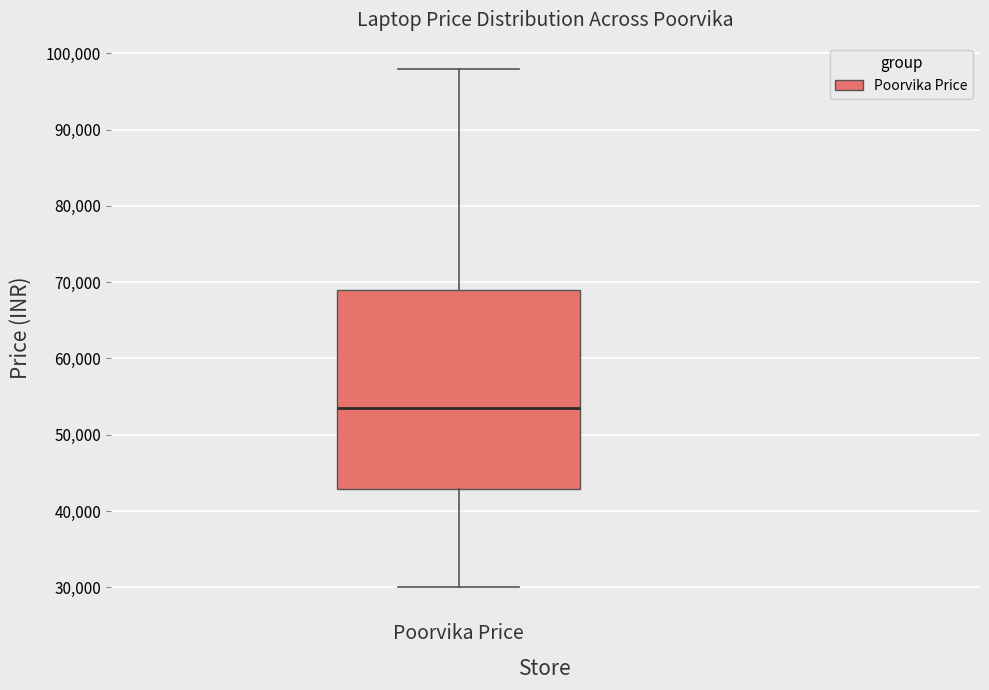

Read this box plot against the y-axis: the position of the median line, the range covered by the box, and the ends of both whiskers. The values are not printed on the chart, so give them approximately, as read against the axis.

median 53000, box 43000 to 69000, whiskers 30000 to 98000